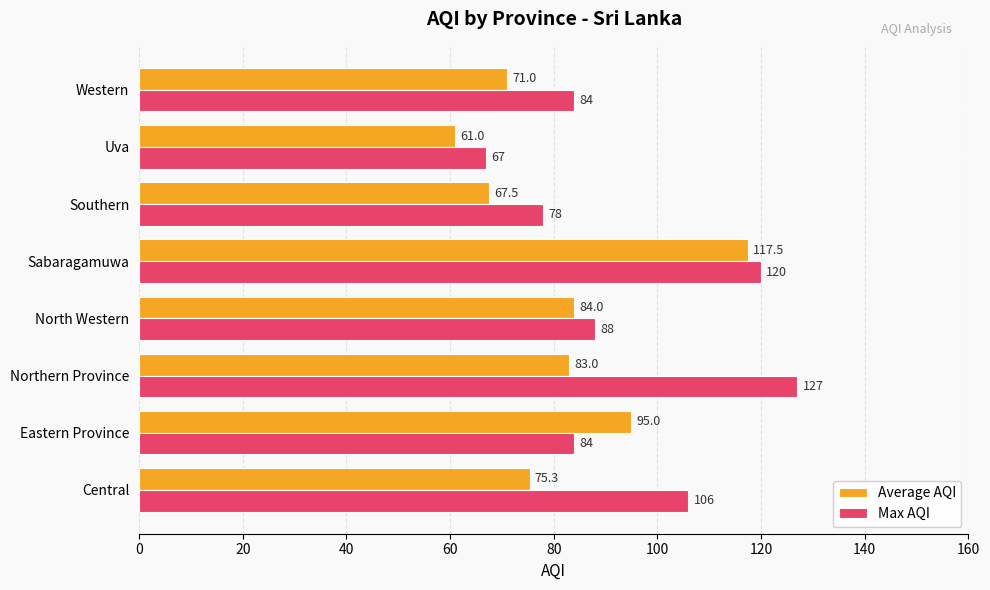

Count the number of data series in this chart.

2